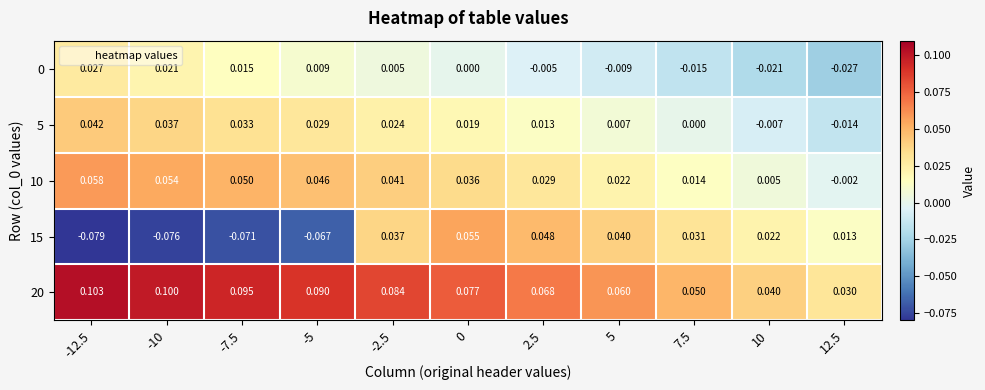

How many distinct data groups are displayed?

5